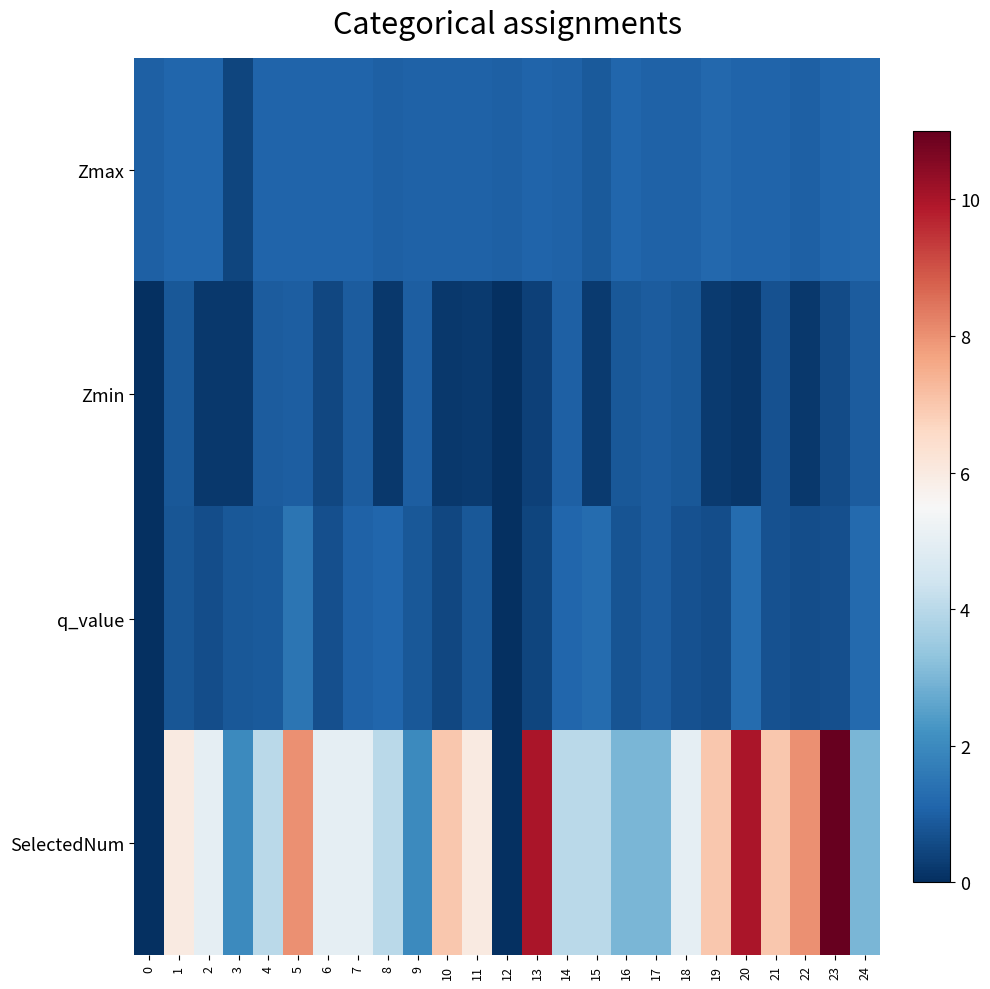

How many series are shown in this chart?

4